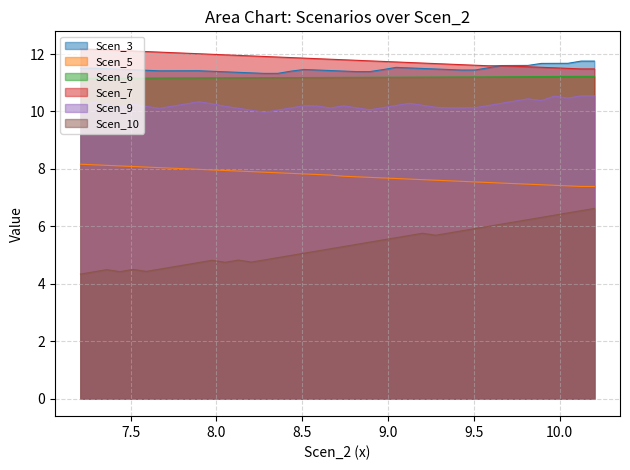

Reading right to left, extract all data points from this chart.

Scen_3: 10.202804197828305=11.8	10.125844662960096=11.8	10.04874874599276=11.7	9.971438829131687=11.7	9.893928868867192=11.7	9.816291096253174=11.6	9.738769138257306=11.6	9.661572097773552=11.6	9.584577304425046=11.5	9.507786716868319=11.4	9.431024287265114=11.4	9.354277528143113=11.5	9.277576556214784=11.5	9.200902762758092=11.5	9.124230683189873=11.5	9.047558848492125=11.5	8.970869384554229=11.5	8.89420783359697=11.4	8.817553873009842=11.4	8.74089795366377=11.4	8.664251583549188=11.4	8.587606927323076=11.4	8.510943907245403=11.5	8.434296557648935=11.4	8.357644311052693=11.3	8.280974924854831=11.3	8.20431974001776=11.3	8.127673369903178=11.4	8.051007166816618=11.4	7.974369856192579=11.4	7.897738666818258=11.4	7.821077115860999=11.4	7.7444065054131945=11.4	7.6677209590955995=11.4	7.591051572897738=11.4	7.5143192600069995=11.5	7.4376515878000244=11.5	7.361061533387659=11.5	7.284450911494315=11.5	7.207794012768772=11.5
Scen_5: 10.202804197828305=7.4	10.125844662960096=7.4	10.04874874599276=7.4	9.971438829131687=7.4	9.893928868867192=7.4	9.816291096253174=7.5	9.738769138257306=7.5	9.661572097773552=7.5	9.584577304425046=7.5	9.507786716868319=7.5	9.431024287265114=7.6	9.354277528143113=7.6	9.277576556214784=7.6	9.200902762758092=7.6	9.124230683189873=7.6	9.047558848492125=7.7	8.970869384554229=7.7	8.89420783359697=7.7	8.817553873009842=7.7	8.74089795366377=7.7	8.664251583549188=7.8	8.587606927323076=7.8	8.510943907245403=7.8	8.434296557648935=7.8	8.357644311052693=7.9	8.280974924854831=7.9	8.20431974001776=7.9	8.127673369903178=7.9	8.051007166816618=7.9	7.974369856192579=8.0	7.897738666818258=8.0	7.821077115860999=8.0	7.7444065054131945=8.0	7.6677209590955995=8.0	7.591051572897738=8.1	7.5143192600069995=8.1	7.4376515878000244=8.1	7.361061533387659=8.1	7.284450911494315=8.1	7.207794012768772=8.2
Scen_6: 10.202804197828305=11.2	10.125844662960096=11.2	10.04874874599276=11.2	9.971438829131687=11.2	9.893928868867192=11.2	9.816291096253174=11.2	9.738769138257306=11.2	9.661572097773552=11.2	9.584577304425046=11.2	9.507786716868319=11.2	9.431024287265114=11.2	9.354277528143113=11.2	9.277576556214784=11.2	9.200902762758092=11.2	9.124230683189873=11.2	9.047558848492125=11.2	8.970869384554229=11.2	8.89420783359697=11.2	8.817553873009842=11.2	8.74089795366377=11.2	8.664251583549188=11.2	8.587606927323076=11.2	8.510943907245403=11.2	8.434296557648935=11.2	8.357644311052693=11.2	8.280974924854831=11.2	8.20431974001776=11.2	8.127673369903178=11.2	8.051007166816618=11.2	7.974369856192579=11.2	7.897738666818258=11.2	7.821077115860999=11.2	7.7444065054131945=11.2	7.6677209590955995=11.2	7.591051572897738=11.2	7.5143192600069995=11.2	7.4376515878000244=11.2	7.361061533387659=11.2	7.284450911494315=11.2	7.207794012768772=11.2
Scen_7: 10.202804197828305=11.5	10.125844662960096=11.5	10.04874874599276=11.5	9.971438829131687=11.5	9.893928868867192=11.5	9.816291096253174=11.6	9.738769138257306=11.6	9.661572097773552=11.6	9.584577304425046=11.6	9.507786716868319=11.6	9.431024287265114=11.6	9.354277528143113=11.6	9.277576556214784=11.7	9.200902762758092=11.7	9.124230683189873=11.7	9.047558848492125=11.7	8.970869384554229=11.7	8.89420783359697=11.8	8.817553873009842=11.8	8.74089795366377=11.8	8.664251583549188=11.8	8.587606927323076=11.8	8.510943907245403=11.9	8.434296557648935=11.9	8.357644311052693=11.9	8.280974924854831=11.9	8.20431974001776=11.9	8.127673369903178=12.0	8.051007166816618=12.0	7.974369856192579=12.0	7.897738666818258=12.0	7.821077115860999=12.0	7.7444065054131945=12.0	7.6677209590955995=12.1	7.591051572897738=12.1	7.5143192600069995=12.1	7.4376515878000244=12.1	7.361061533387659=12.1	7.284450911494315=12.2	7.207794012768772=12.2
Scen_9: 10.202804197828305=10.5	10.125844662960096=10.5	10.04874874599276=10.5	9.971438829131687=10.5	9.893928868867192=10.4	9.816291096253174=10.4	9.738769138257306=10.4	9.661572097773552=10.3	9.584577304425046=10.2	9.507786716868319=10.1	9.431024287265114=10.1	9.354277528143113=10.1	9.277576556214784=10.1	9.200902762758092=10.2	9.124230683189873=10.3	9.047558848492125=10.2	8.970869384554229=10.1	8.89420783359697=10.1	8.817553873009842=10.1	8.74089795366377=10.2	8.664251583549188=10.1	8.587606927323076=10.2	8.510943907245403=10.2	8.434296557648935=10.1	8.357644311052693=10.0	8.280974924854831=10.0	8.20431974001776=10.0	8.127673369903178=10.1	8.051007166816618=10.2	7.974369856192579=10.3	7.897738666818258=10.3	7.821077115860999=10.3	7.7444065054131945=10.2	7.6677209590955995=10.1	7.591051572897738=10.2	7.5143192600069995=10.2	7.4376515878000244=10.2	7.361061533387659=10.2	7.284450911494315=10.3	7.207794012768772=10.2
Scen_10: 10.202804197828305=6.6	10.125844662960096=6.5	10.04874874599276=6.5	9.971438829131687=6.4	9.893928868867192=6.3	9.816291096253174=6.2	9.738769138257306=6.2	9.661572097773552=6.1	9.584577304425046=6.0	9.507786716868319=5.9	9.431024287265114=5.8	9.354277528143113=5.8	9.277576556214784=5.7	9.200902762758092=5.8	9.124230683189873=5.7	9.047558848492125=5.6	8.970869384554229=5.5	8.89420783359697=5.5	8.817553873009842=5.4	8.74089795366377=5.3	8.664251583549188=5.2	8.587606927323076=5.1	8.510943907245403=5.1	8.434296557648935=5.0	8.357644311052693=4.9	8.280974924854831=4.8	8.20431974001776=4.8	8.127673369903178=4.8	8.051007166816618=4.7	7.974369856192579=4.8	7.897738666818258=4.7	7.821077115860999=4.7	7.7444065054131945=4.6	7.6677209590955995=4.5	7.591051572897738=4.4	7.5143192600069995=4.5	7.4376515878000244=4.4	7.361061533387659=4.5	7.284450911494315=4.4	7.207794012768772=4.3